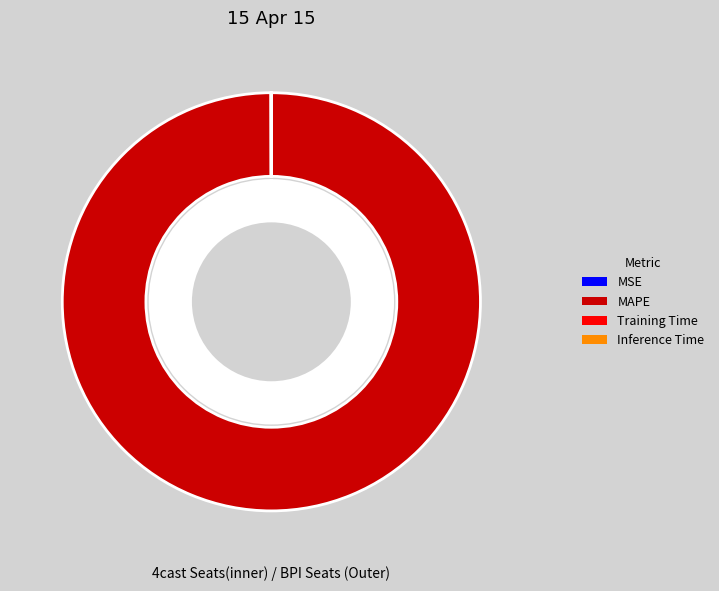

What is the largest slice in the pie chart?

MAPE